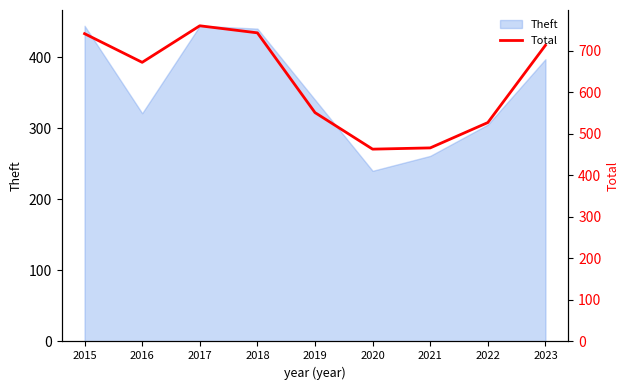

True or false: the data shows 463 at 2020.

True